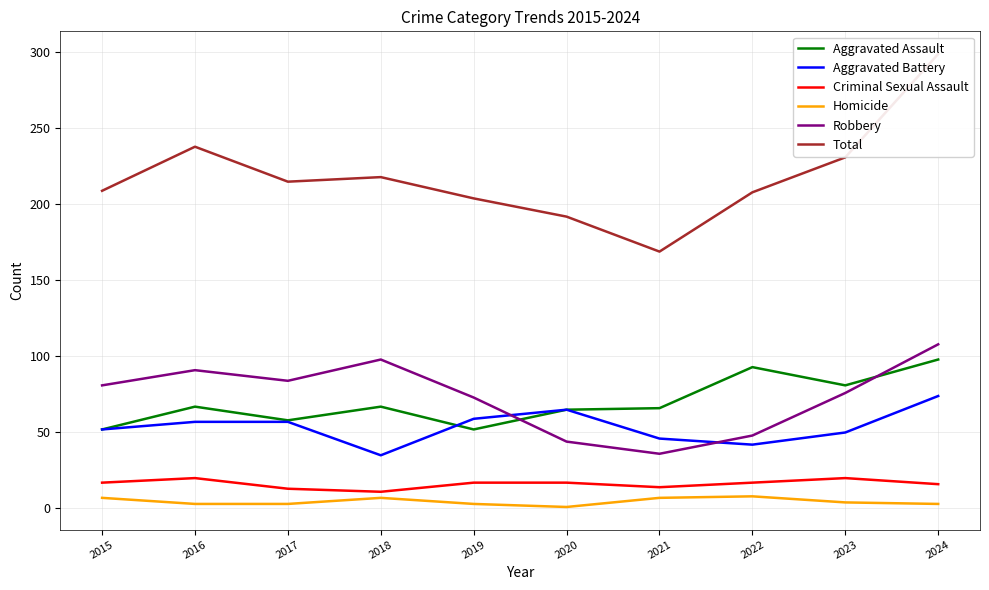

At which label is Total closest to 234?

2023